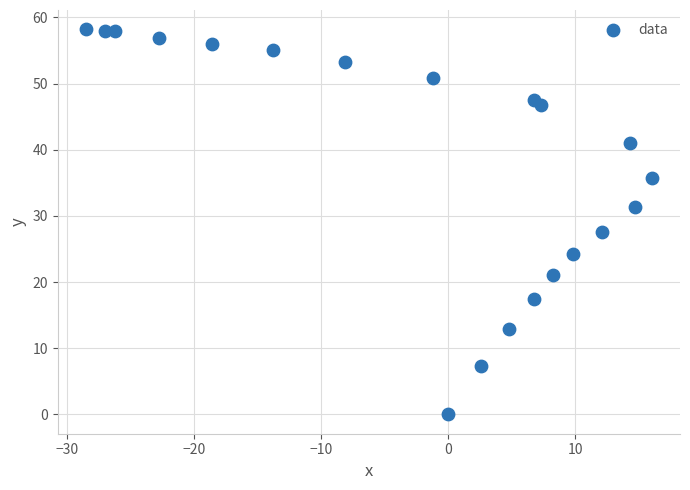

What is the range of Y values (max minus min)?

58.2